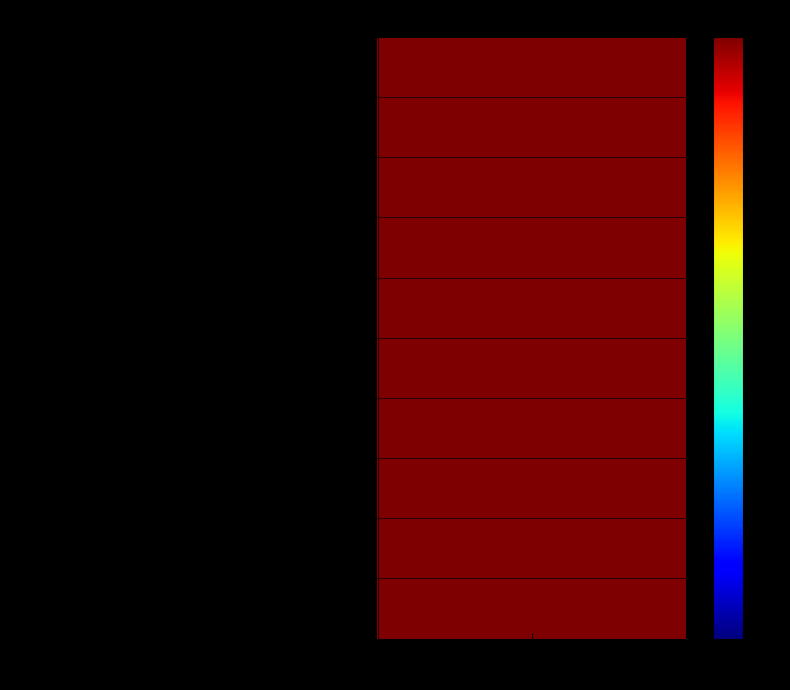

Which has a higher value, история or 8?

8